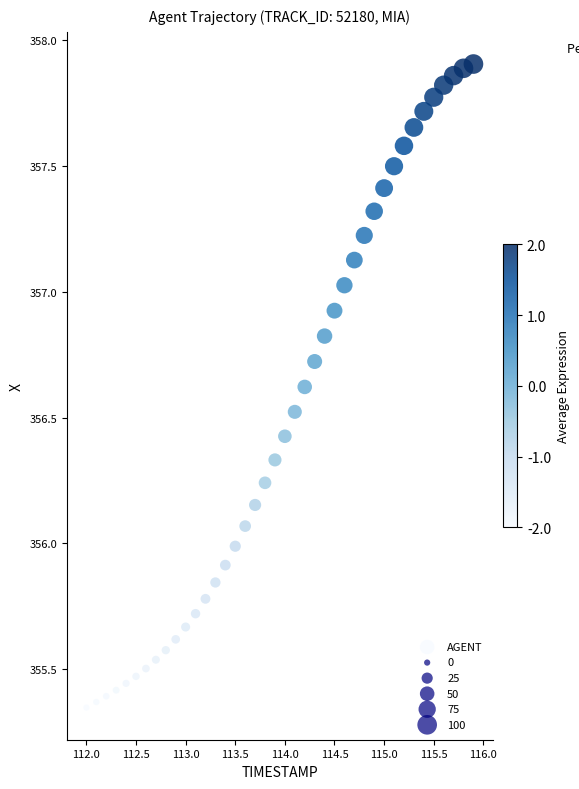

What is the range of X values (max minus min)?

3.9